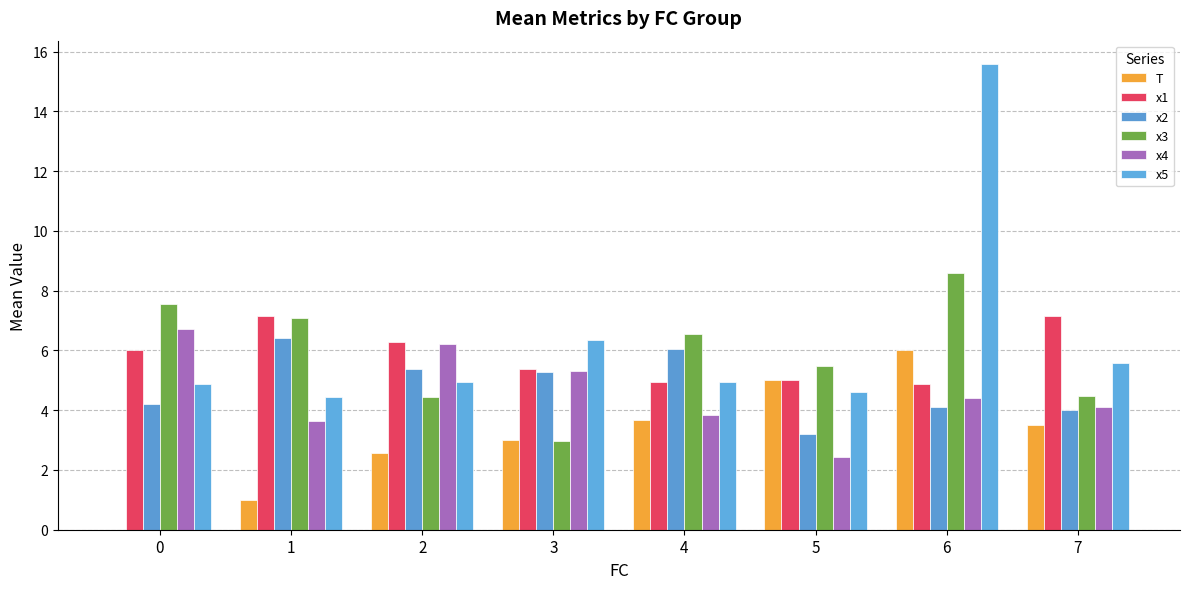

How many groups of bars are there?

8